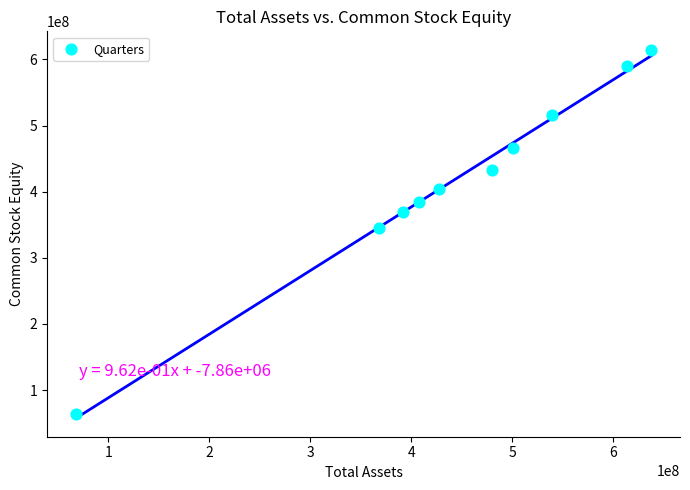

What is the average X value?

443309722